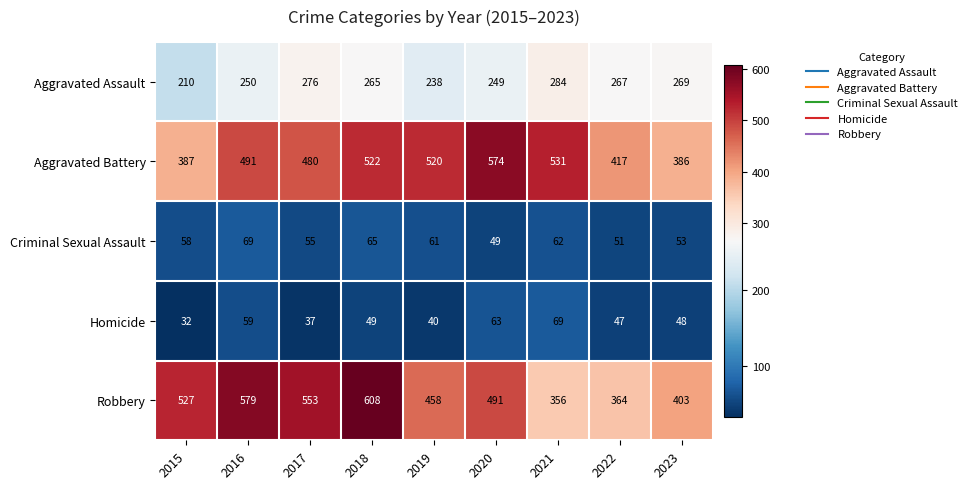

Which series changed the most between 2016 and 2021?

Robbery